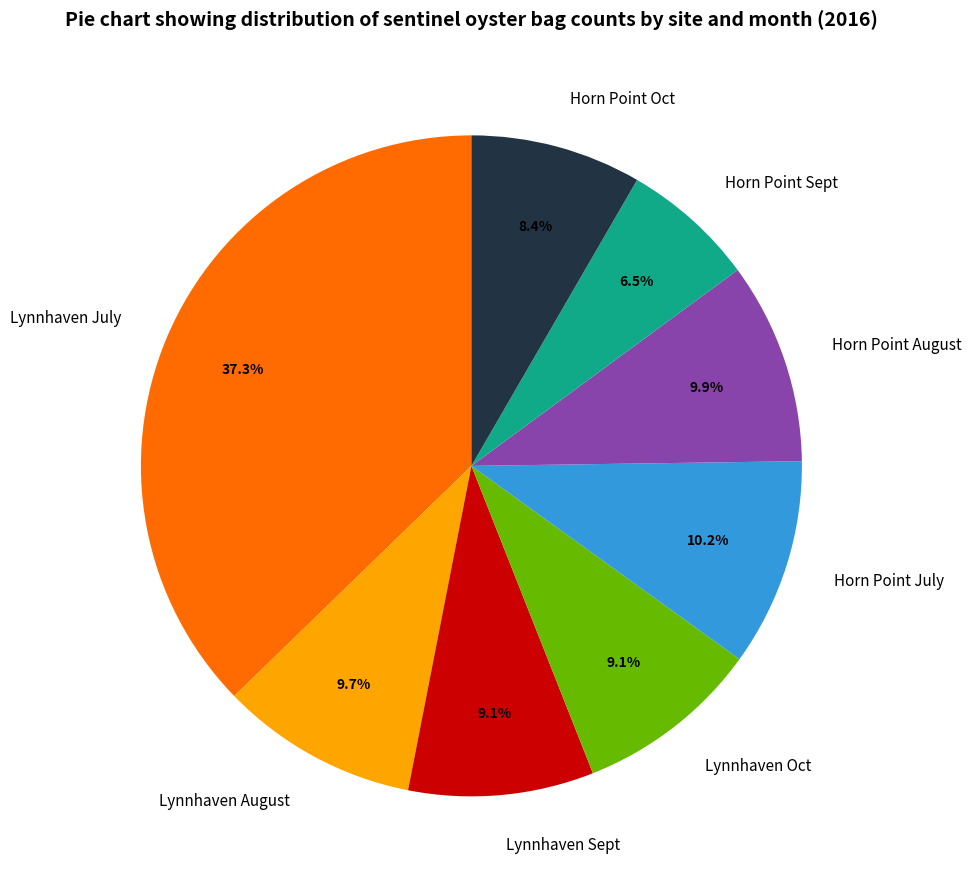

Is the sum of Horn Point July and Lynnhaven Oct greater than half?

No